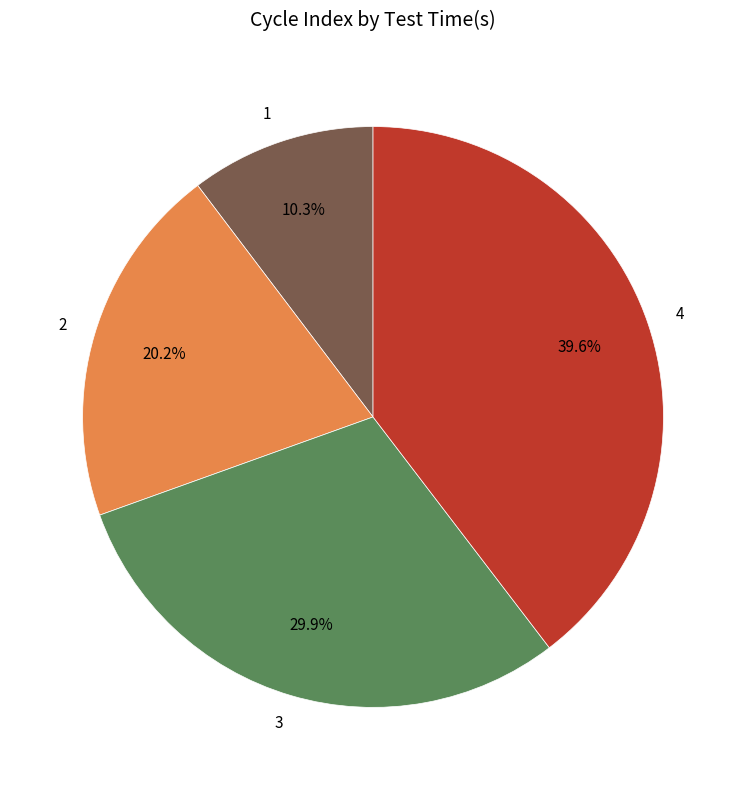

What is the smallest slice in the pie chart?

1